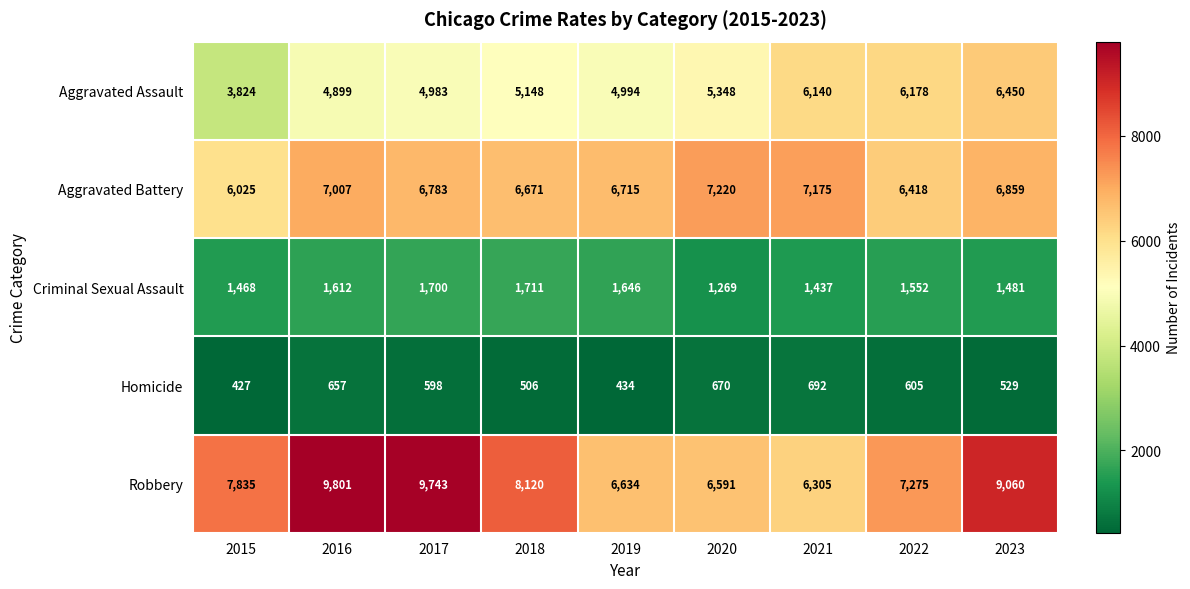

Rank the categories by Aggravated Battery value from highest to lowest.

2020, 2021, 2016, 2023, 2017, 2019, 2018, 2022, 2015